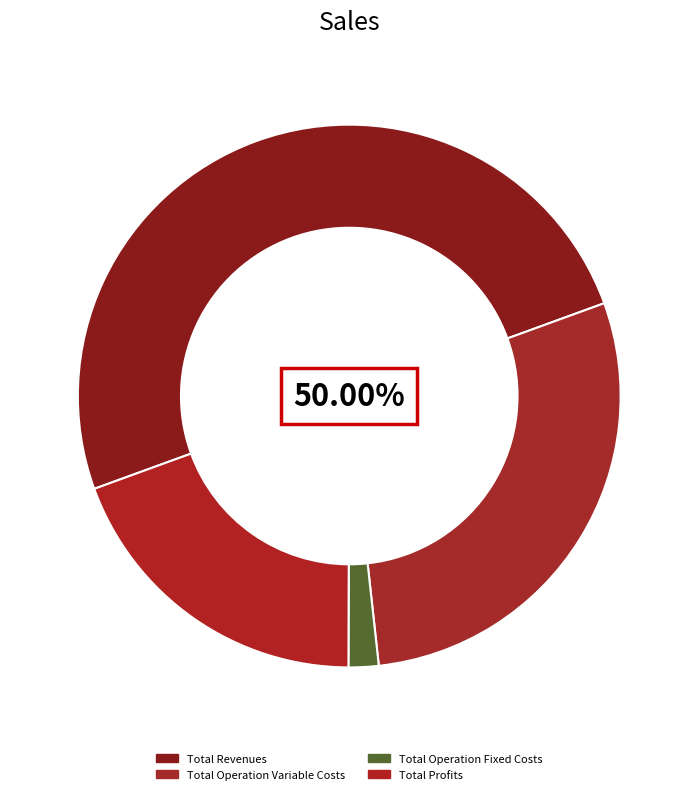

What percentage is the Total Operation Variable Costs slice, to the nearest percent?

29%